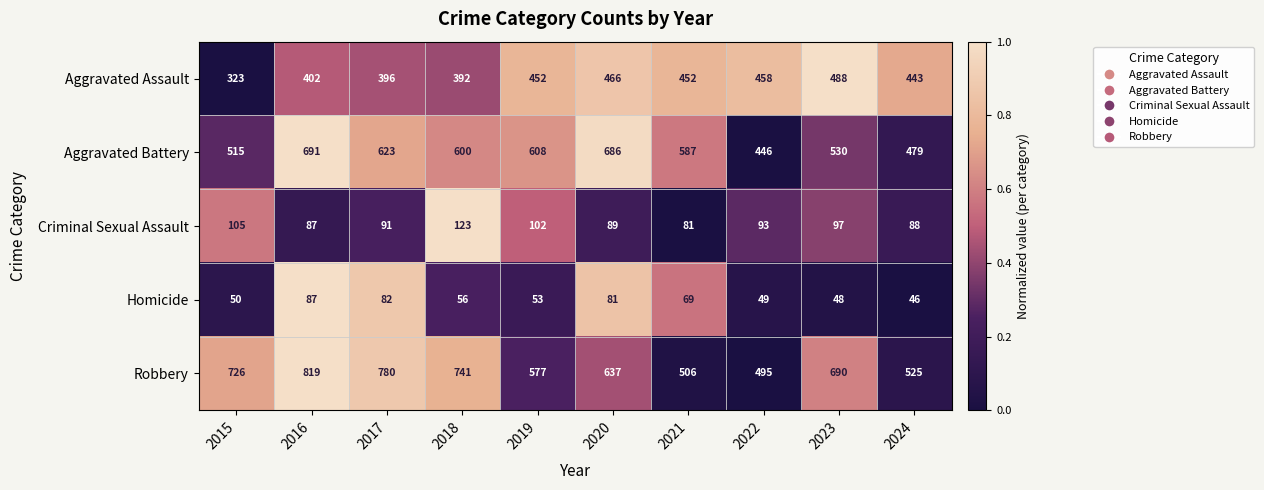

What is the difference between the Robbery values at 2023 and 2017?

90